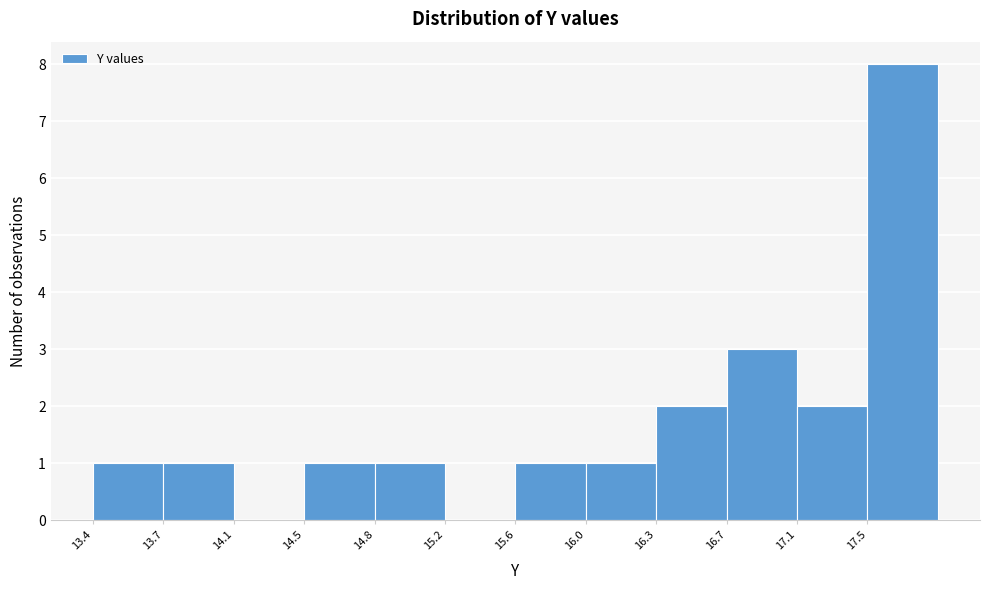

How tall is the bar that spans 15.95 to 16.35 on the x-axis? Neither the bar edges nor the heights are printed on the chart, so give them approximately, as read against the axes.

1